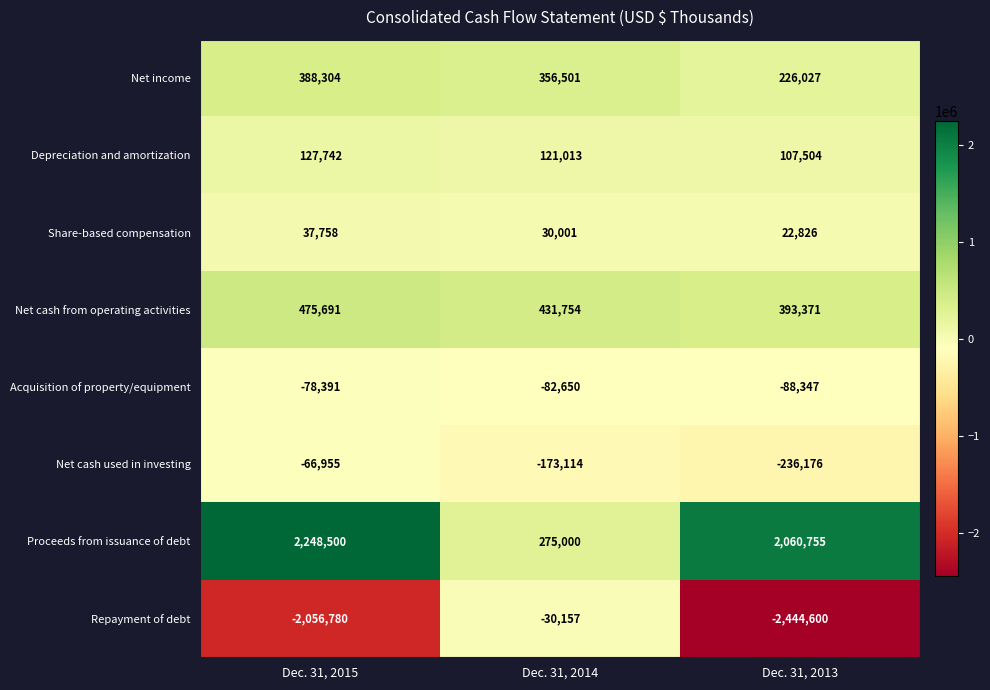

The value of Proceeds from issuance of debt at Dec. 31, 2013 is 3329453. True or false?

False